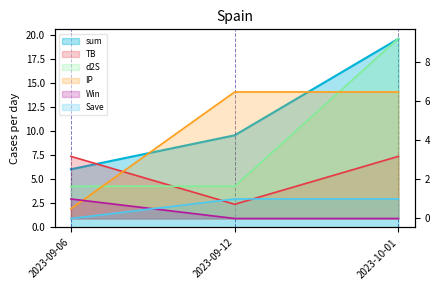

What is the sum of all Win values?

1.0